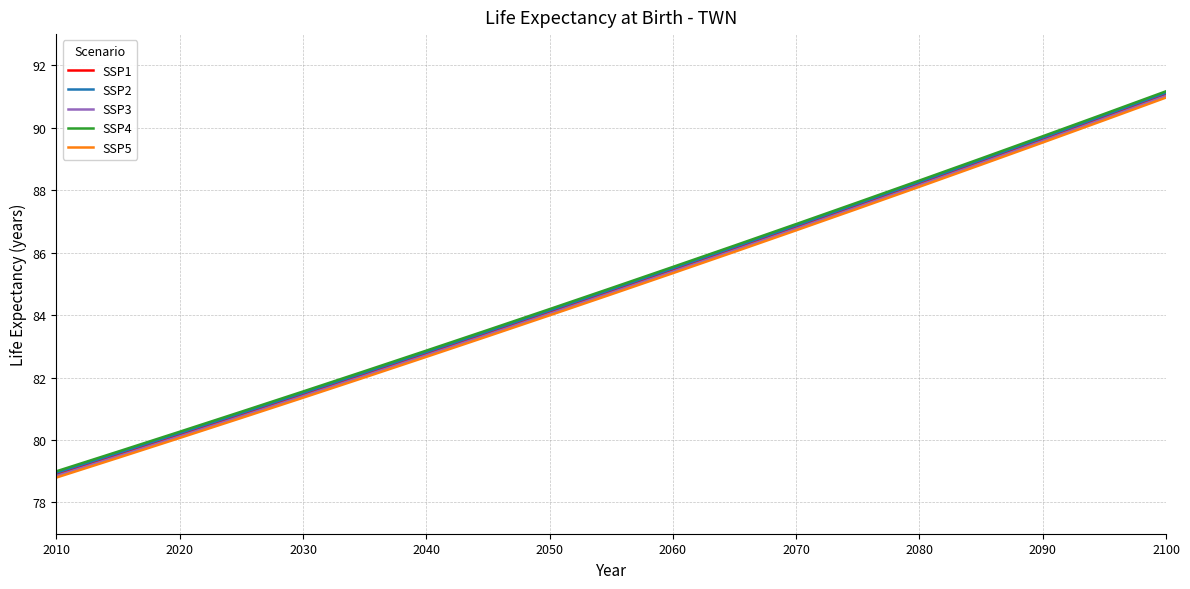

What is the smallest value displayed?

78.8